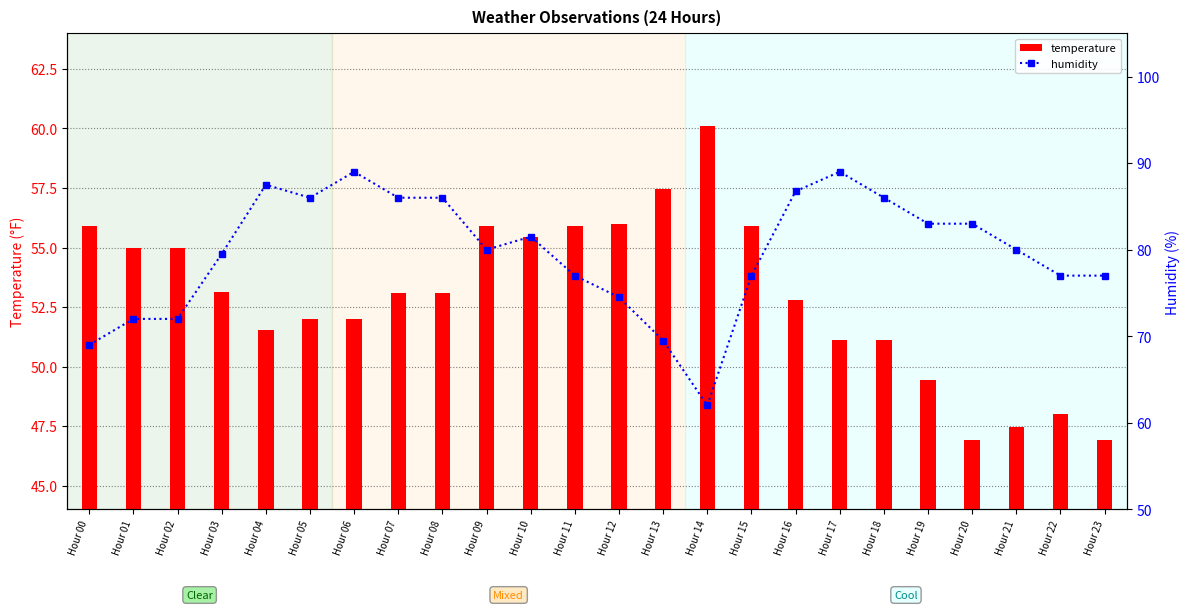

What are all the series names shown in the legend?

temperature, humidity